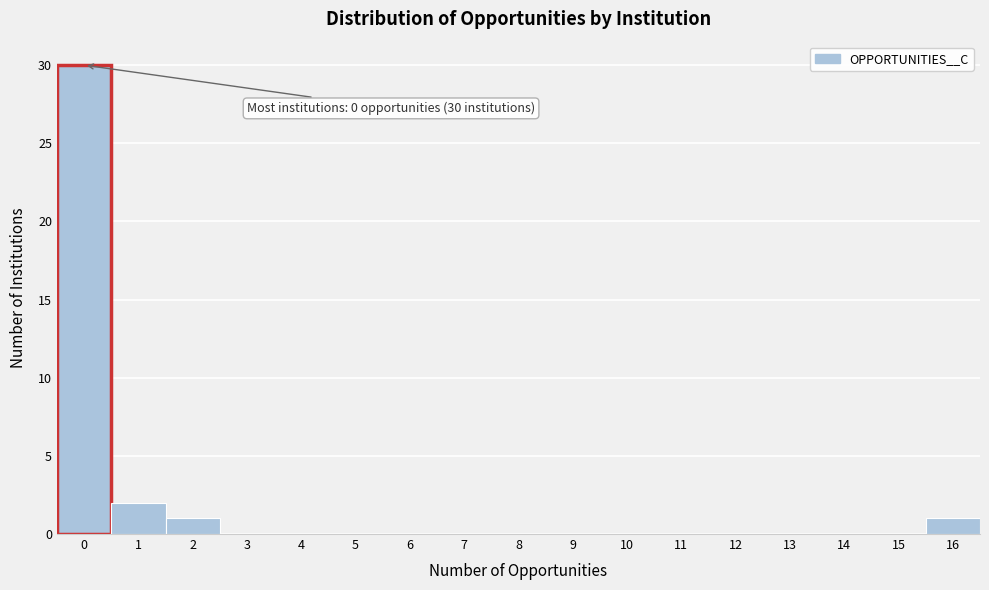

Over which range of the x-axis is the bar tallest?

-0.5 to 0.5